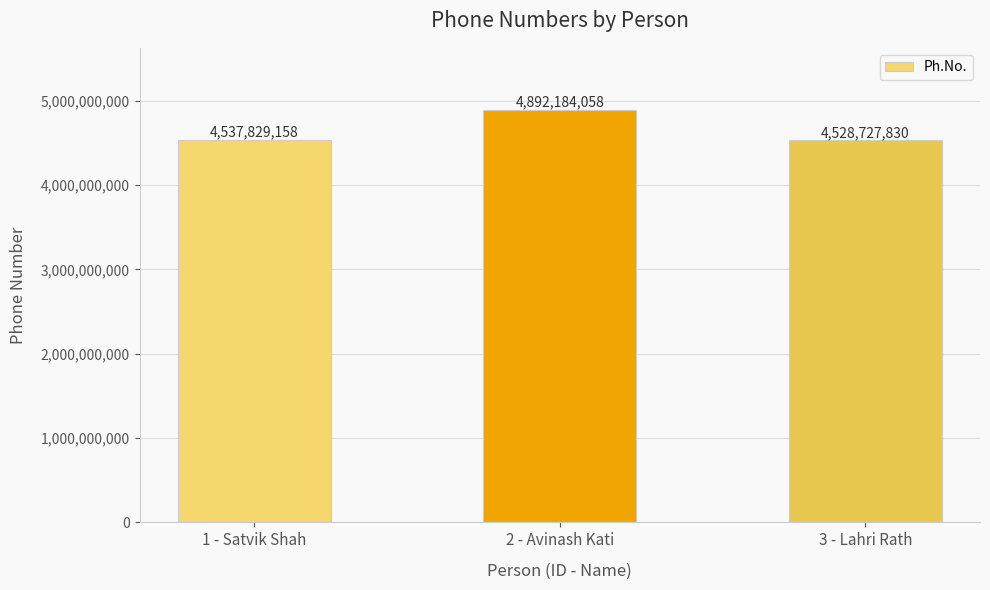

Reading left to right, what are all the values shown in this chart?

4537829158	4892184058	4528727830